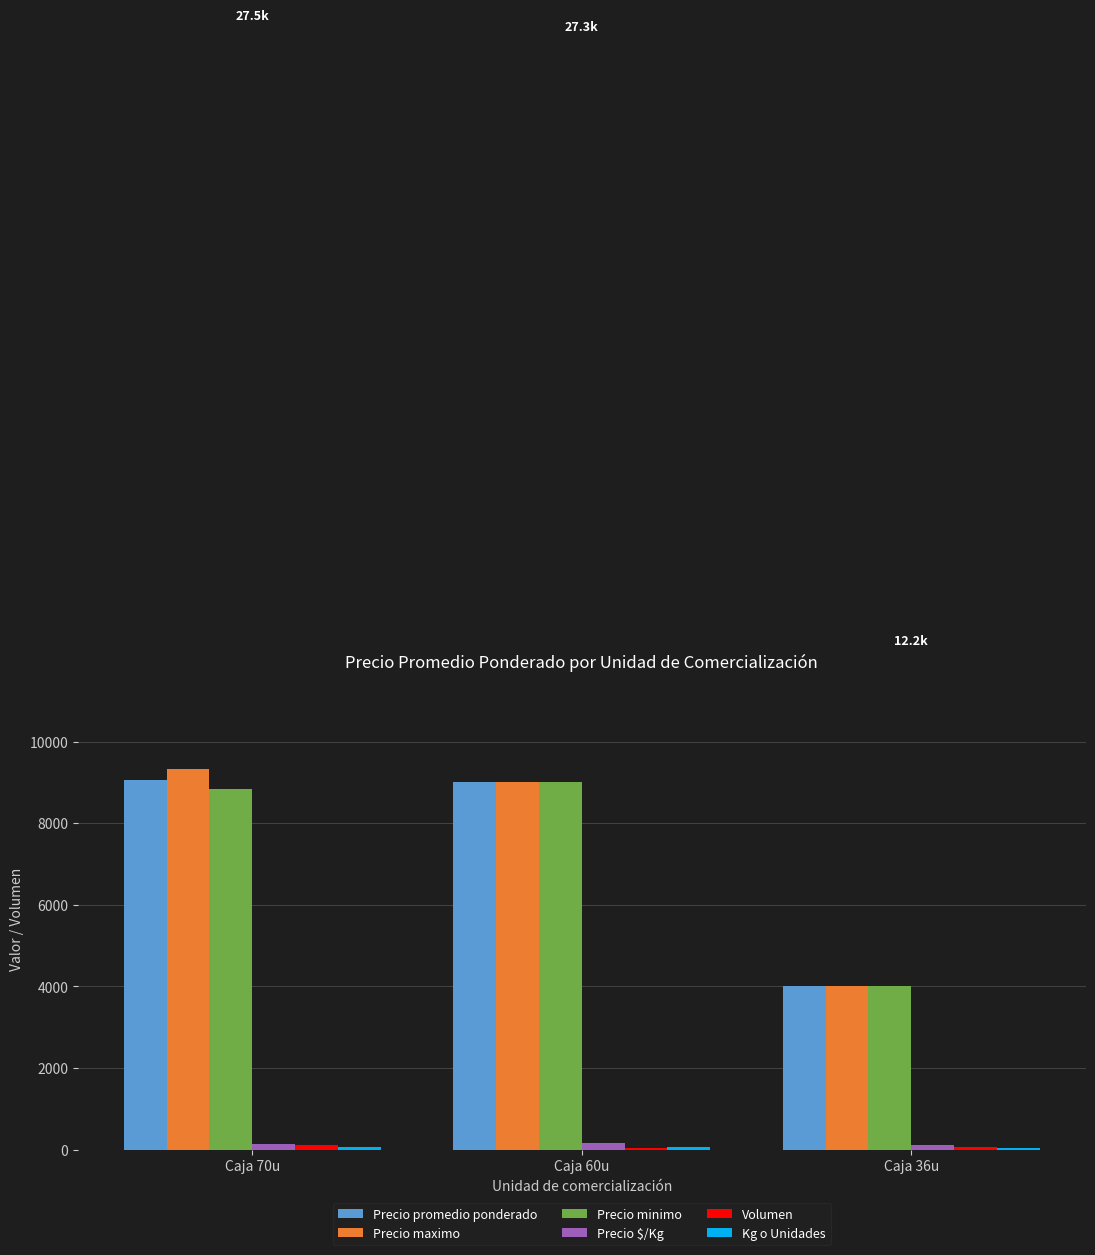

At which label is Precio promedio ponderado closest to 6528?

Caja 60u